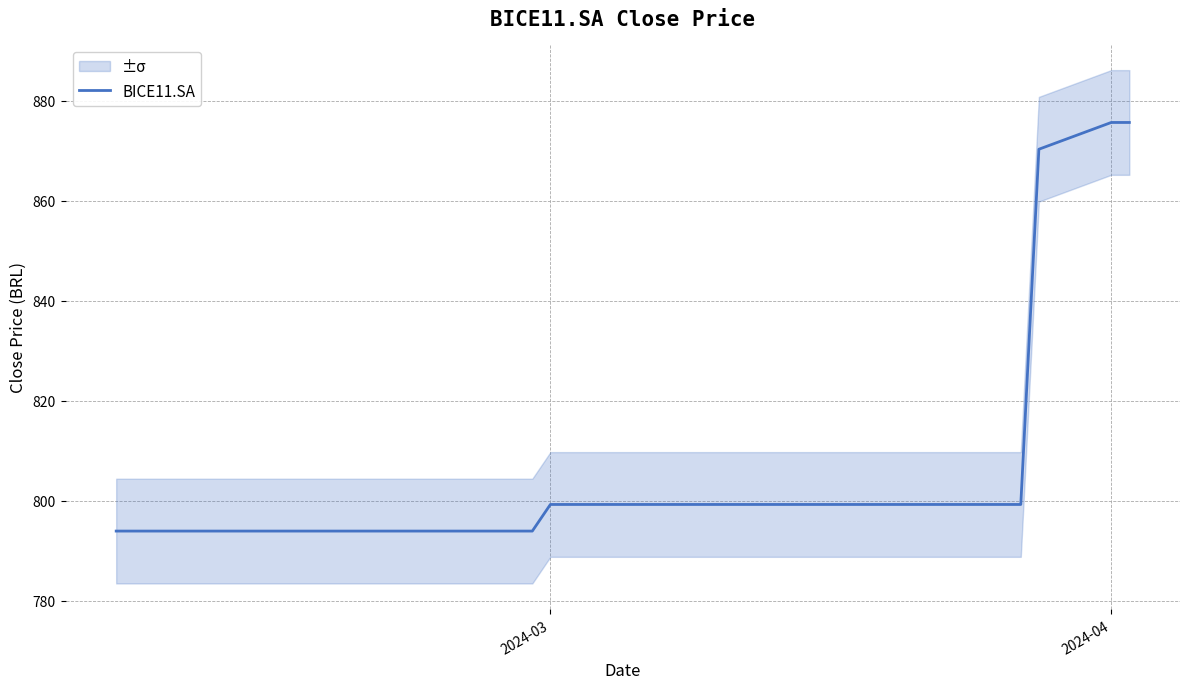

What is the maximum value for BICE11.SA?

875.7